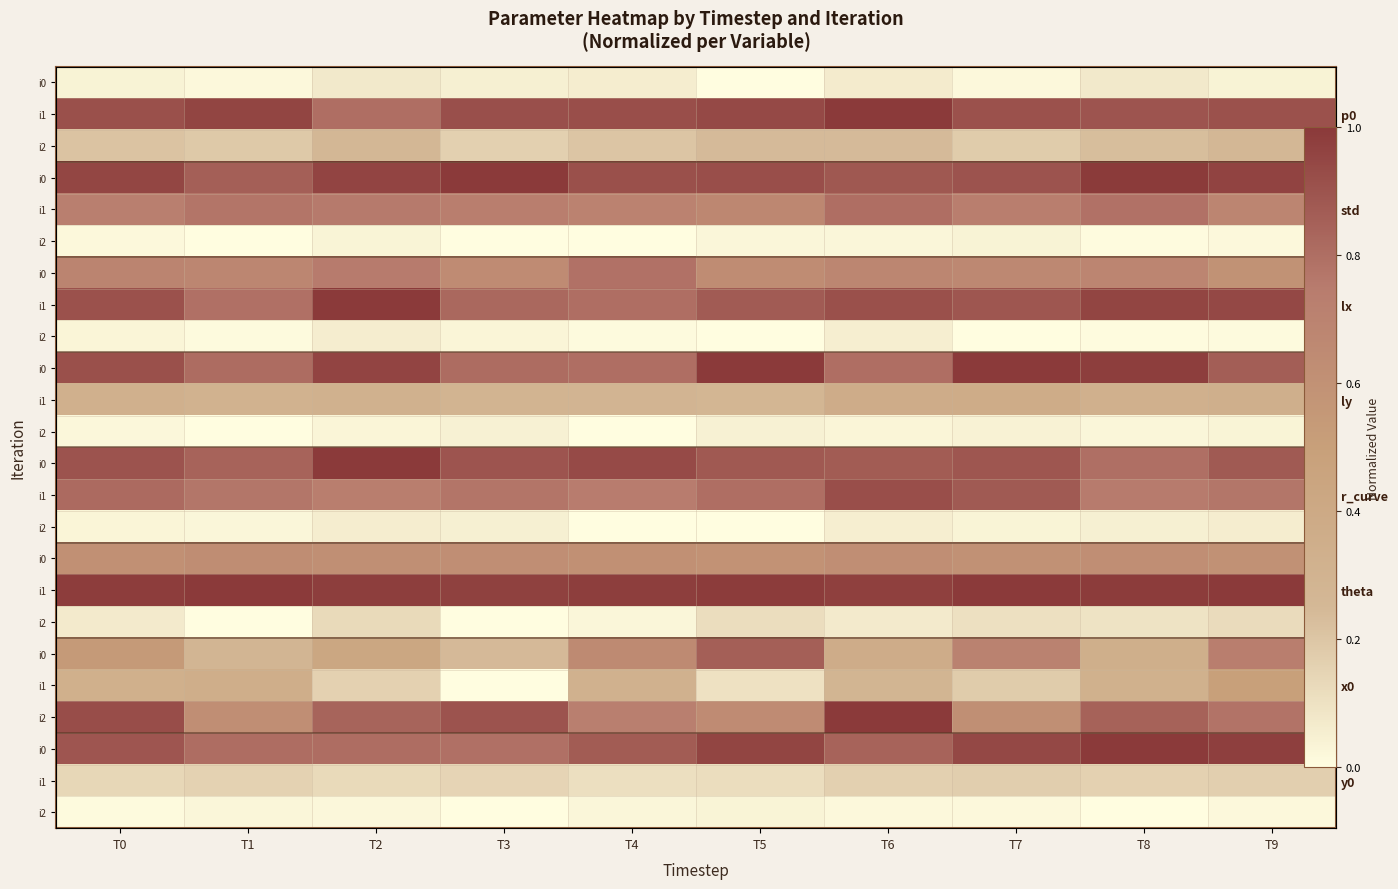

What is the spread (max minus min) of values at T4?

1.0